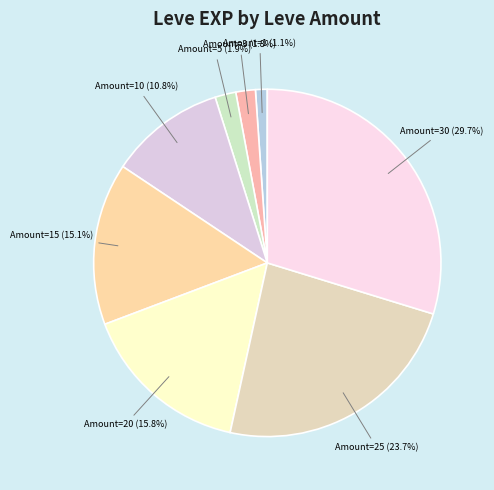

Which category has the smallest portion of the pie?

Amount=1 (1.1%)